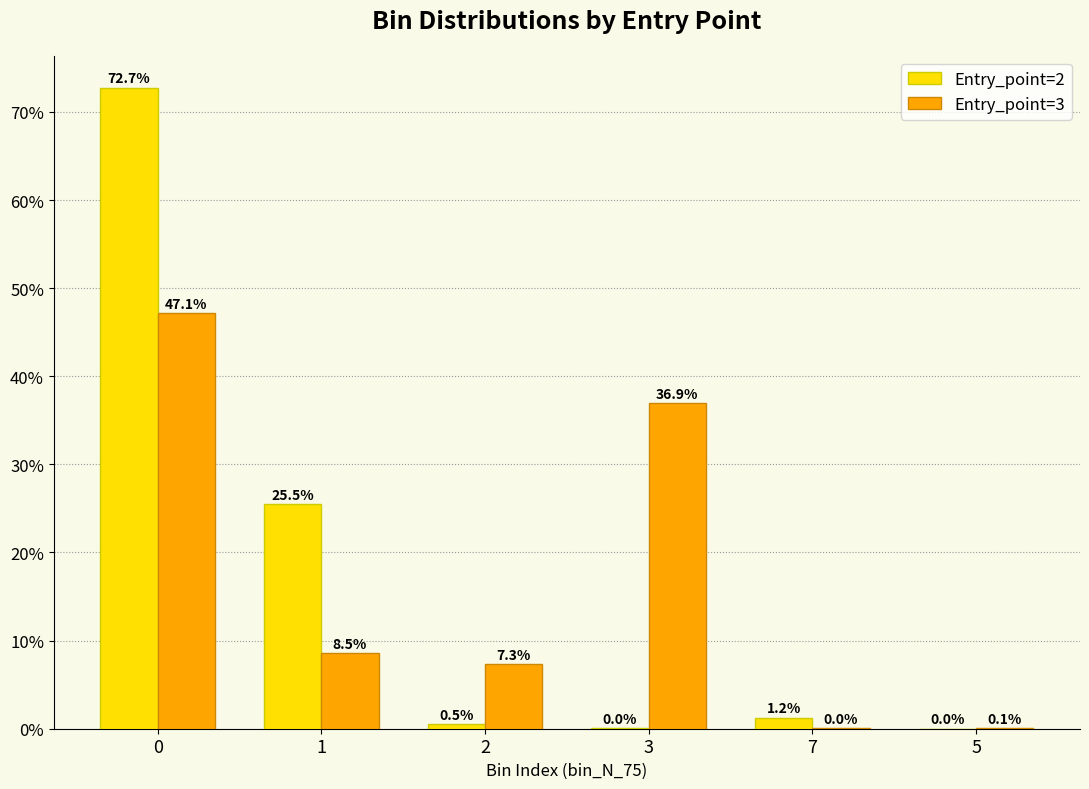

What is the total value across all series at 1?

34.0